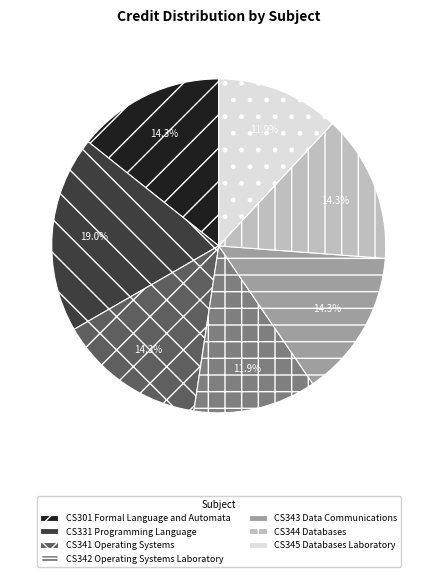

Is CS342 Operating Systems Laboratory the majority of the pie?

No